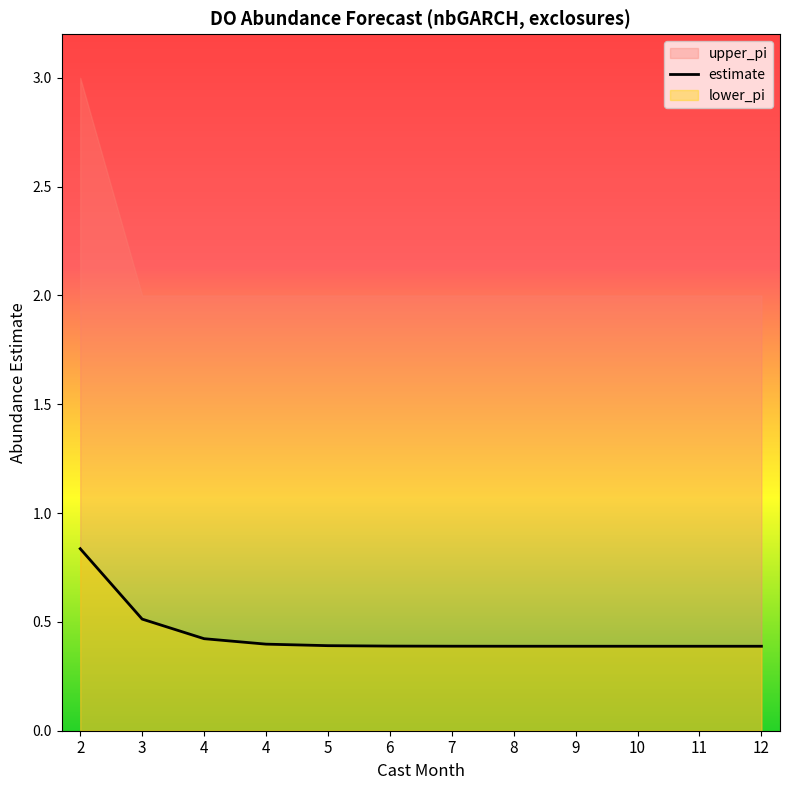

List the labels in order of value, smallest first.

12, 11, 10, 9, 8, 7, 6, 5, 4, 4, 3, 2